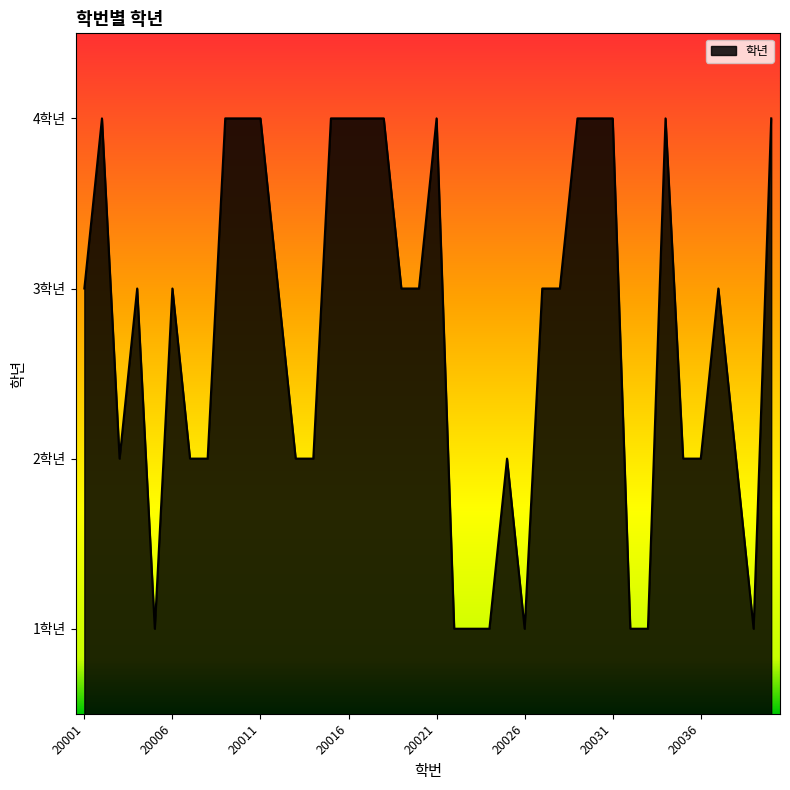

Rank the categories by value from lowest to highest.

20005, 20022, 20023, 20024, 20026, 20032, 20033, 20039, 20003, 20007, 20008, 20013, 20014, 20025, 20035, 20036, 20038, 20001, 20004, 20006, 20012, 20019, 20020, 20027, 20028, 20037, 20002, 20009, 20010, 20011, 20015, 20016, 20017, 20018, 20021, 20029, 20030, 20031, 20034, 20040